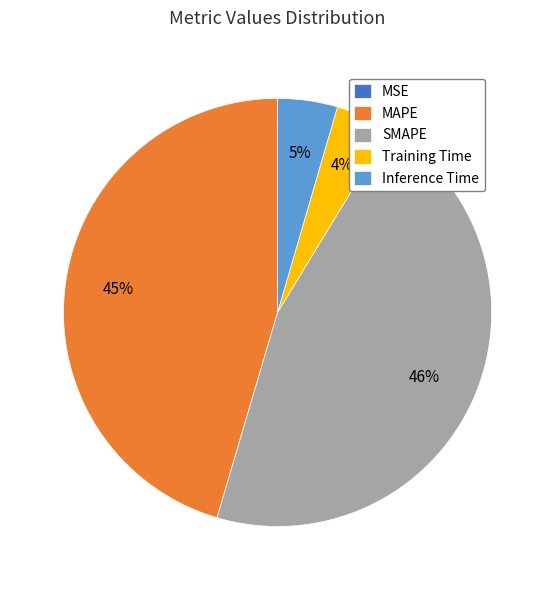

To the nearest percent, what is the average slice percentage?

20%